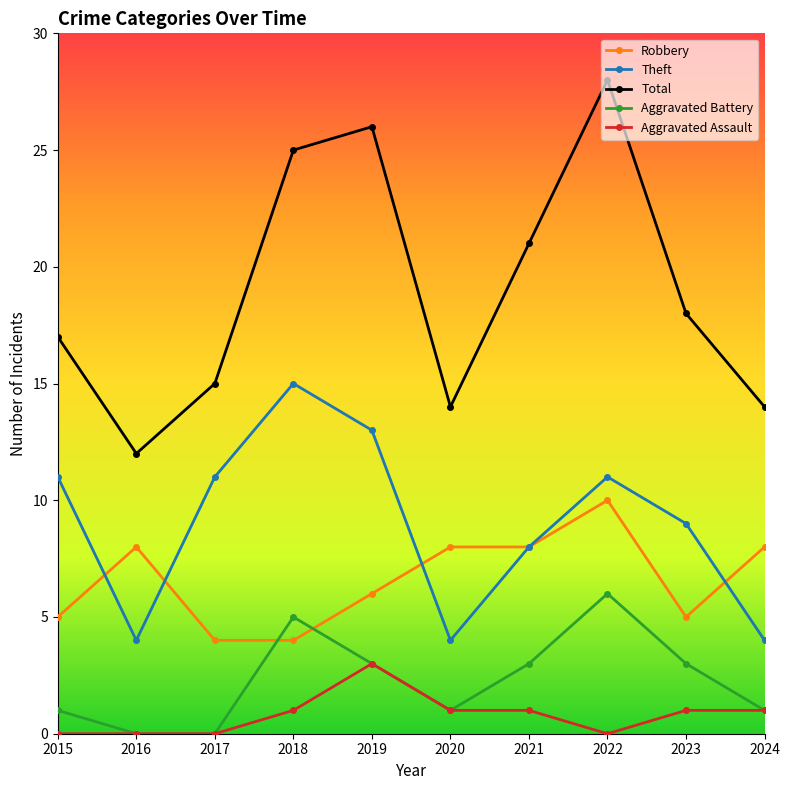

Reading right to left, transcribe all the data shown in this chart.

Robbery: 2024=8	2023=5	2022=10	2021=8	2020=8	2019=6	2018=4	2017=4	2016=8	2015=5
Theft: 2024=4	2023=9	2022=11	2021=8	2020=4	2019=13	2018=15	2017=11	2016=4	2015=11
Total: 2024=14	2023=18	2022=28	2021=21	2020=14	2019=26	2018=25	2017=15	2016=12	2015=17
Aggravated Battery: 2024=1	2023=3	2022=6	2021=3	2020=1	2019=3	2018=5	2017=0	2016=0	2015=1
Aggravated Assault: 2024=1	2023=1	2022=0	2021=1	2020=1	2019=3	2018=1	2017=0	2016=0	2015=0